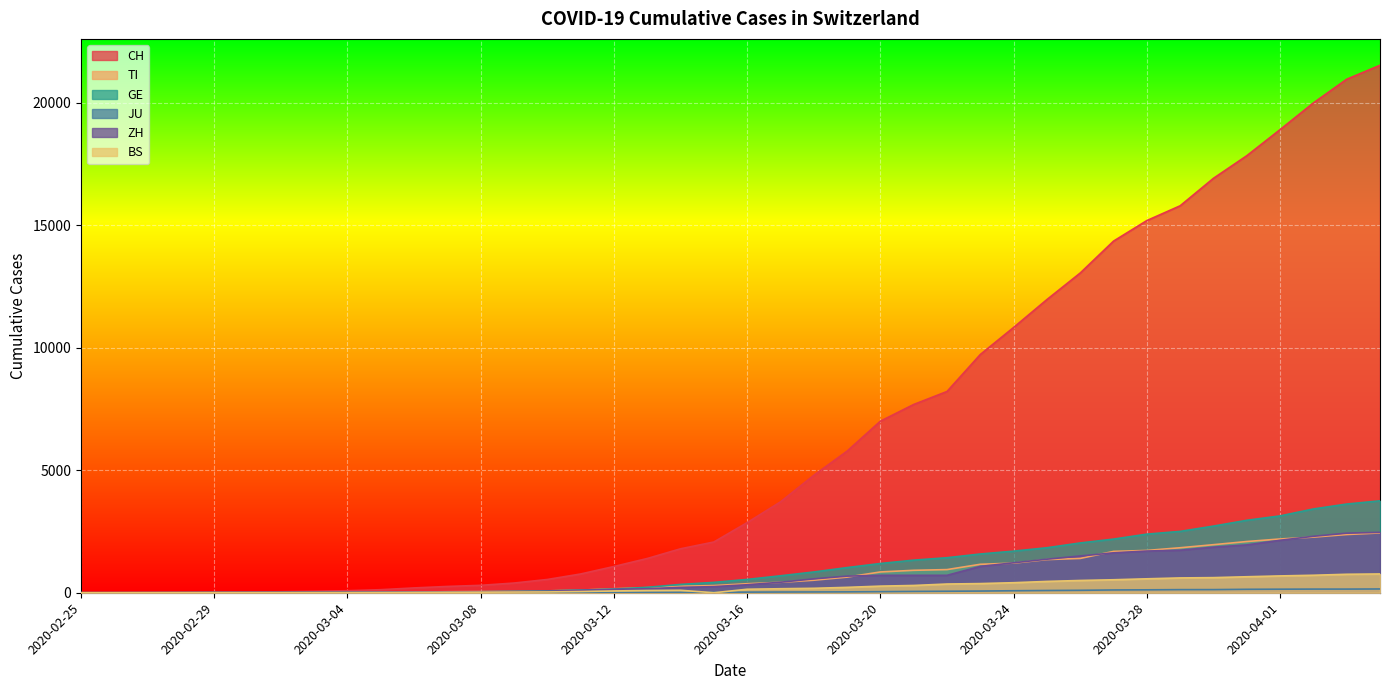

Which category has the lowest value in the GE series?

2020-02-25